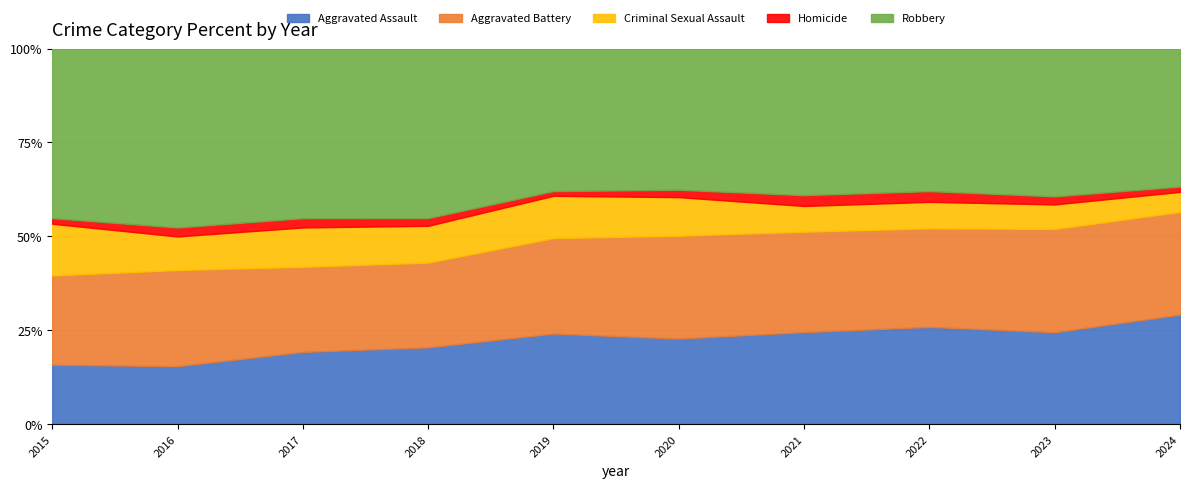

Which category has the highest value in the Aggravated Assault series?

2024